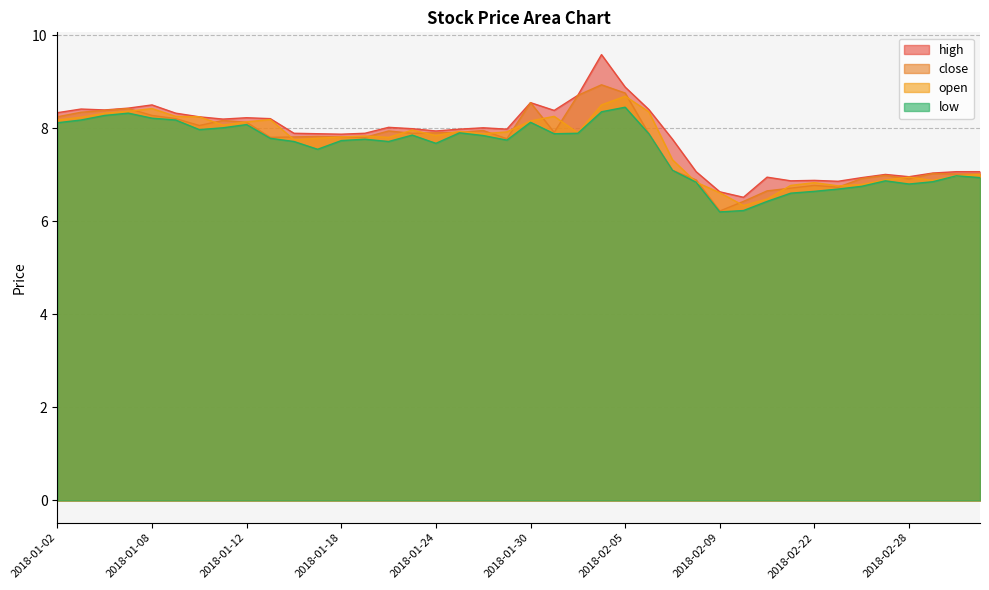

What is the difference between the maximum and minimum values in the high series?

3.1